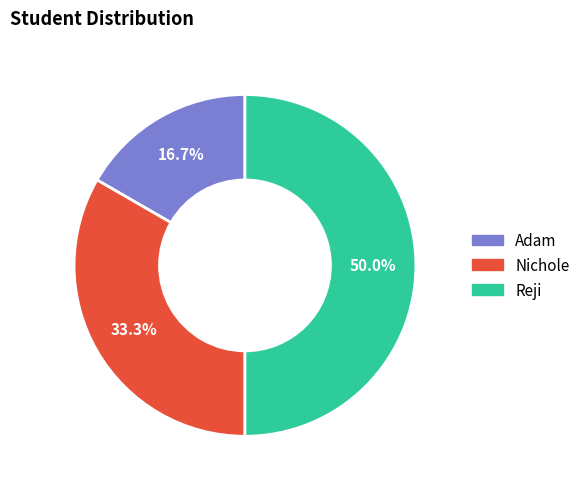

Does Nichole represent more than half of the total?

No